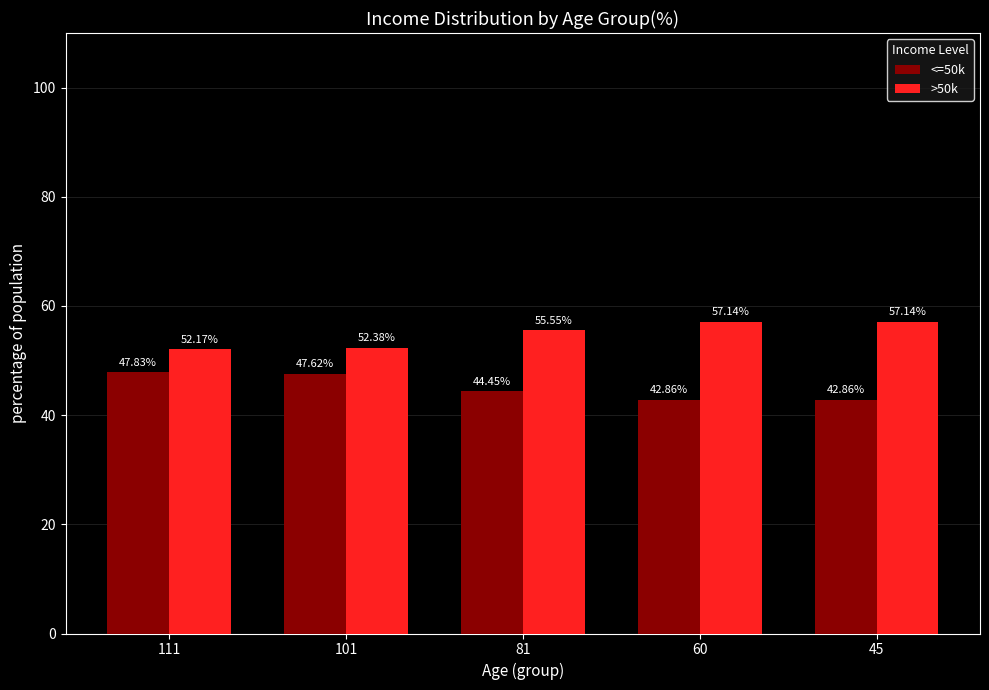

At which label is >50k closest to 54?

81